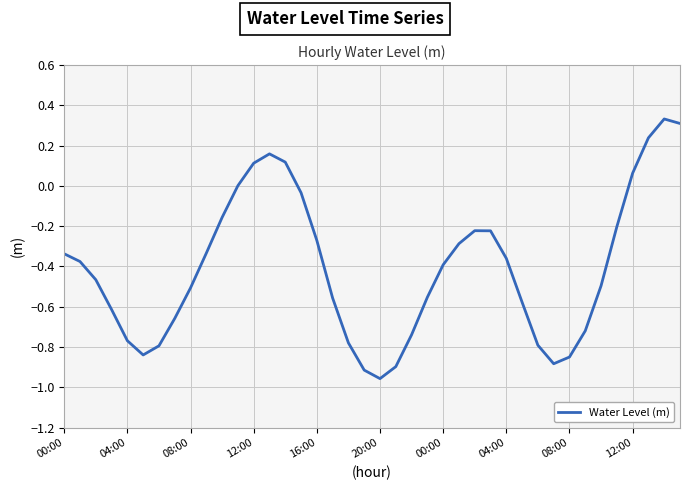

What is the value of the 13th point from the left?

0.1